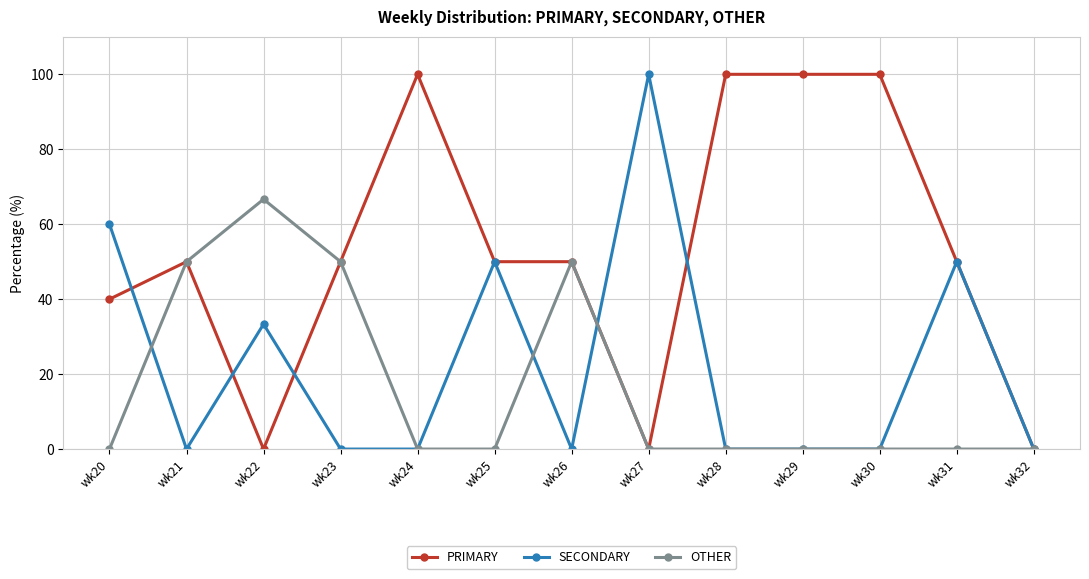

What is the maximum value shown in the chart?

100.0